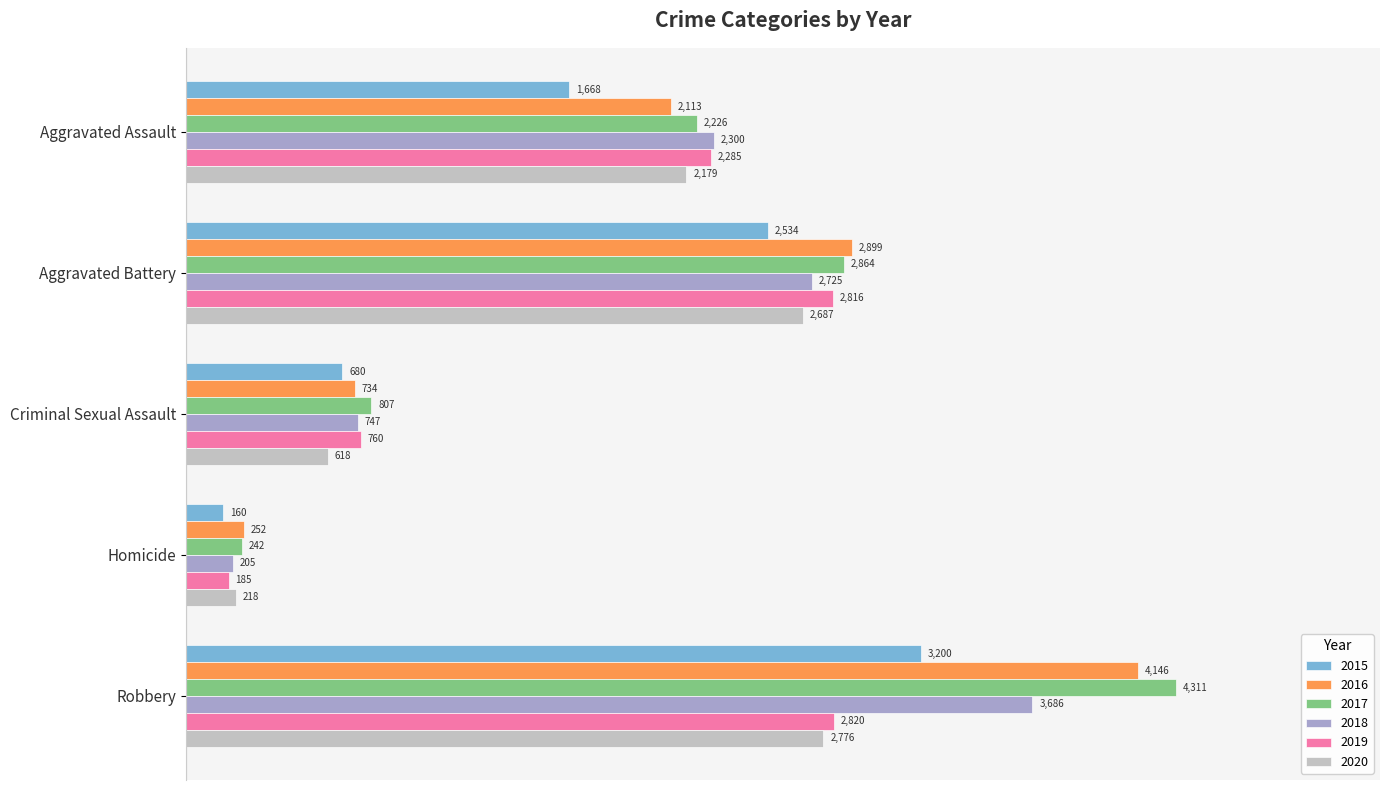

Which series changed the most between Aggravated Assault and Homicide?

2019